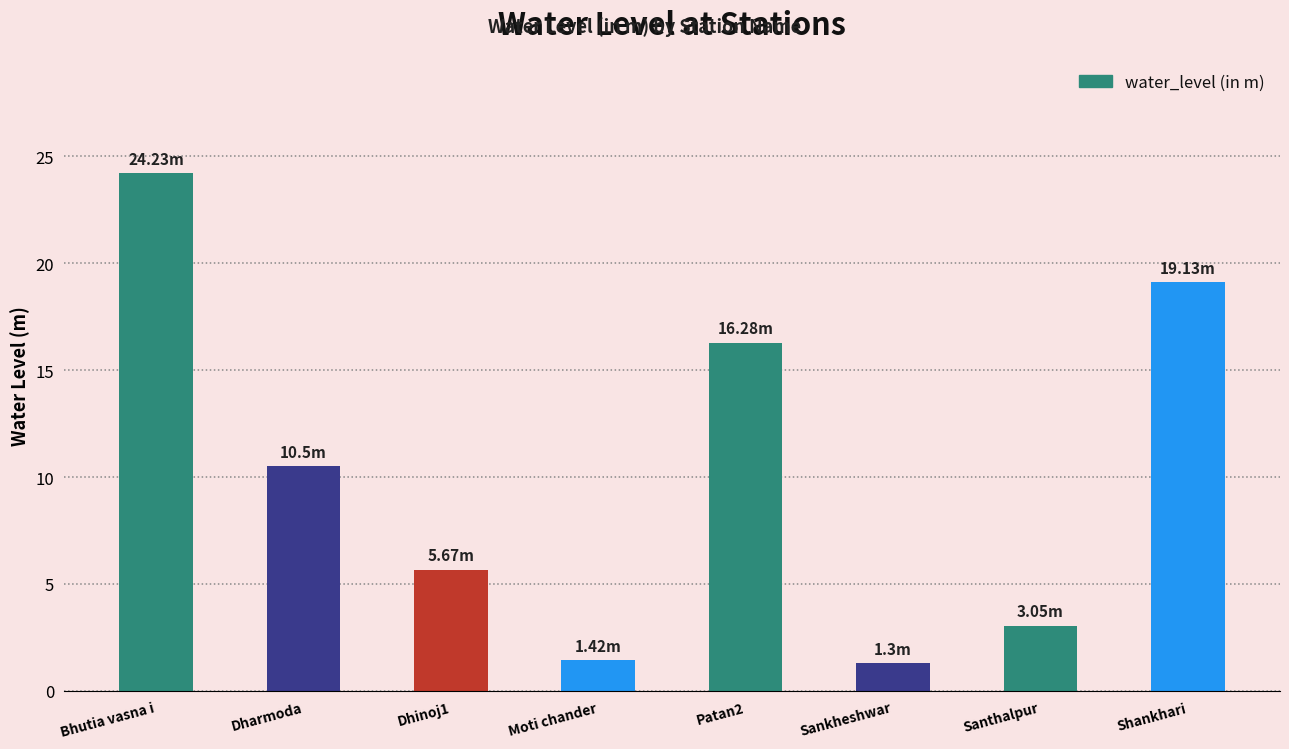

What is the difference between the maximum and minimum values?

22.9